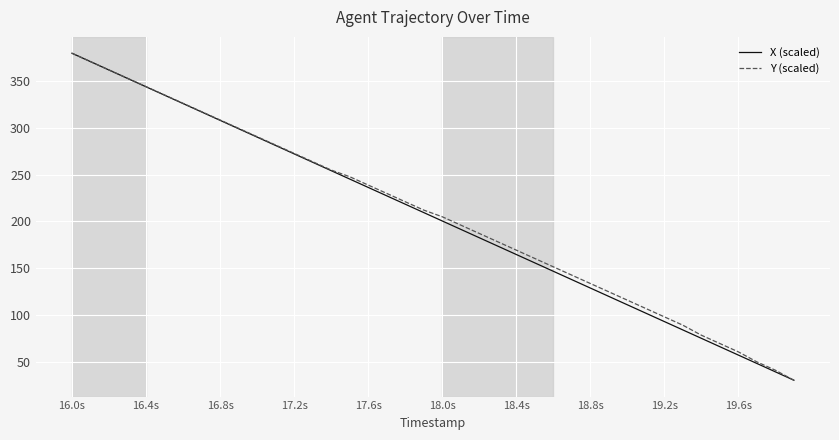

What is the minimum value for X (scaled)?

30.0